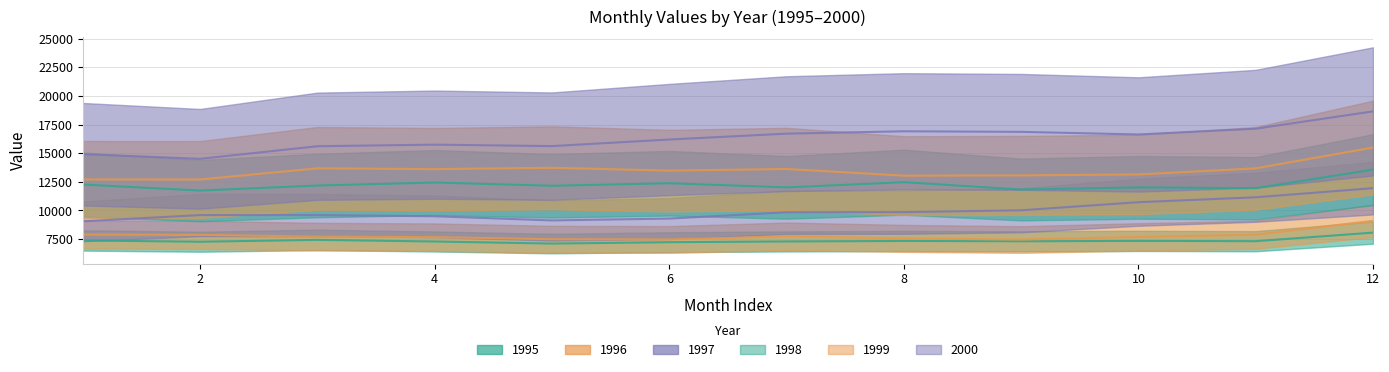

Which category has the lowest value across all series?

5